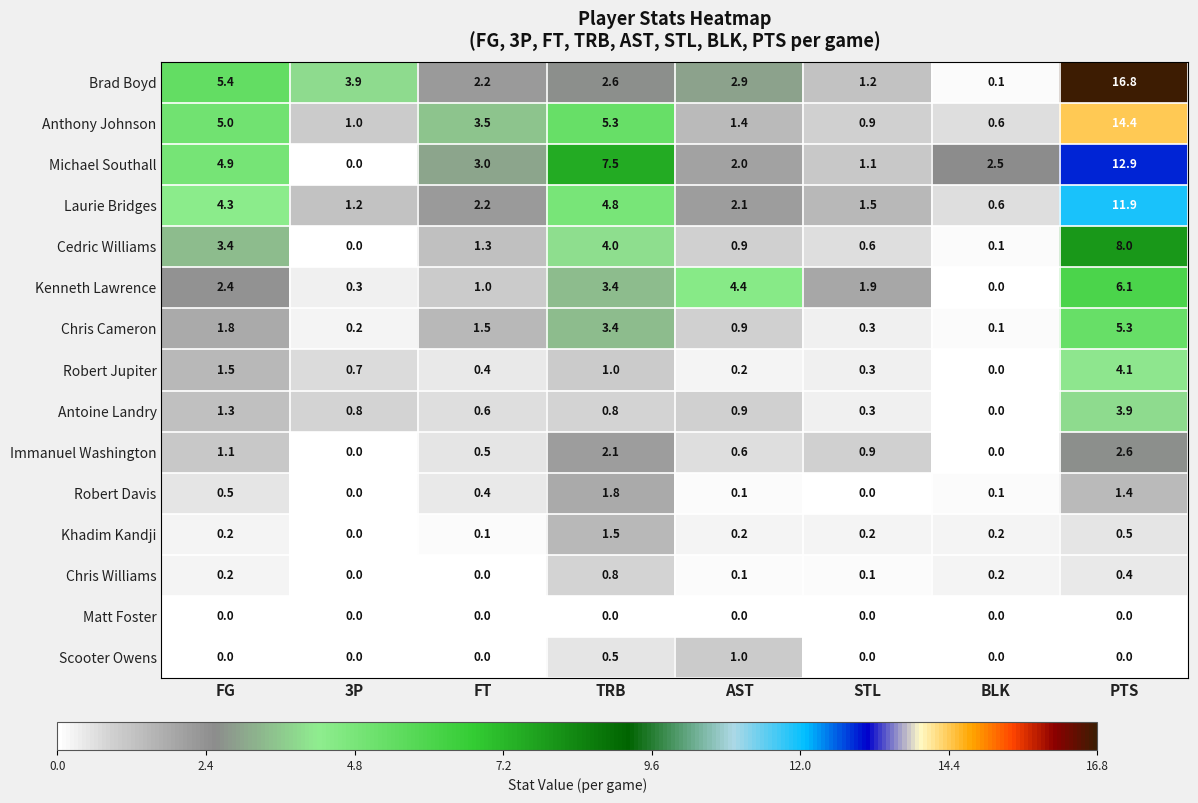

True or false: Anthony Johnson has a value of 5.3 at TRB.

True